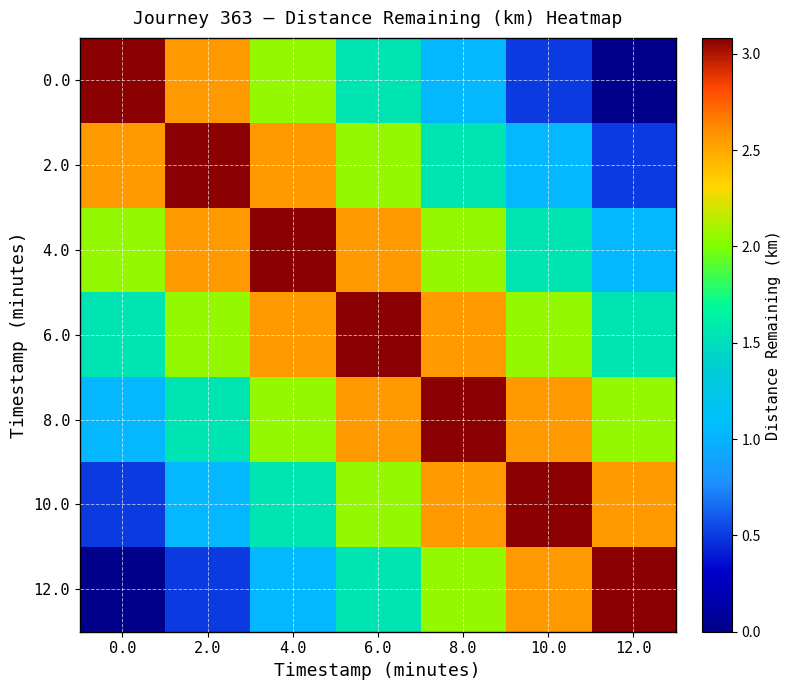

Reading left to right, extract all data points from this chart.

row_0: 0.0=3.1	2.0=2.6	4.0=2.1	6.0=1.6	8.0=1.0	10.0=0.5	12.0=0.0
row_1: 0.0=2.6	2.0=3.1	4.0=2.6	6.0=2.1	8.0=1.6	10.0=1.0	12.0=0.5
row_2: 0.0=2.1	2.0=2.6	4.0=3.1	6.0=2.6	8.0=2.1	10.0=1.6	12.0=1.0
row_3: 0.0=1.6	2.0=2.1	4.0=2.6	6.0=3.1	8.0=2.6	10.0=2.1	12.0=1.6
row_4: 0.0=1.0	2.0=1.6	4.0=2.1	6.0=2.6	8.0=3.1	10.0=2.6	12.0=2.1
row_5: 0.0=0.5	2.0=1.0	4.0=1.6	6.0=2.1	8.0=2.6	10.0=3.1	12.0=2.6
row_6: 0.0=0.0	2.0=0.5	4.0=1.0	6.0=1.6	8.0=2.1	10.0=2.6	12.0=3.1